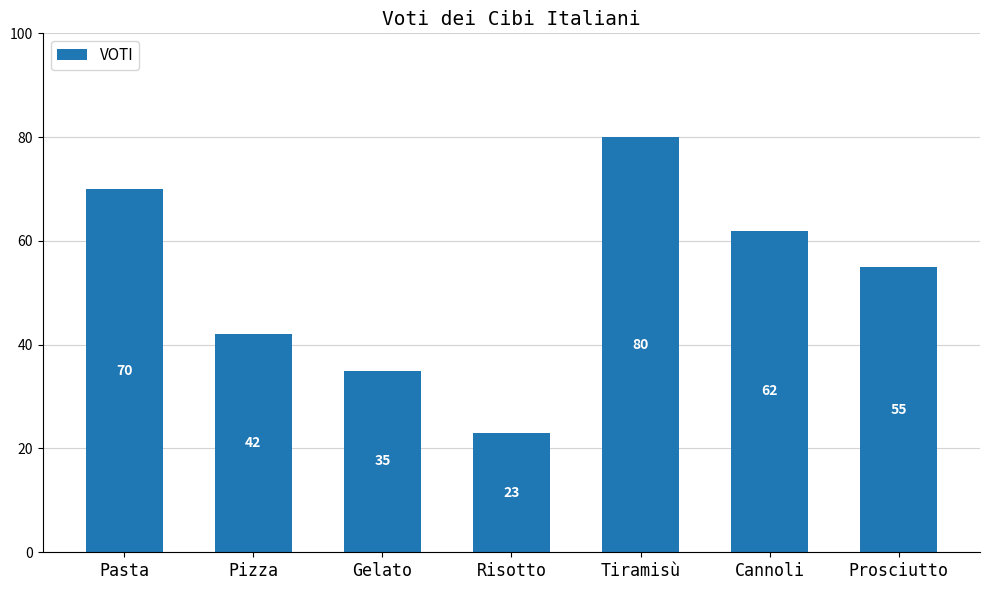

What is the difference between the maximum and second lowest values?

45